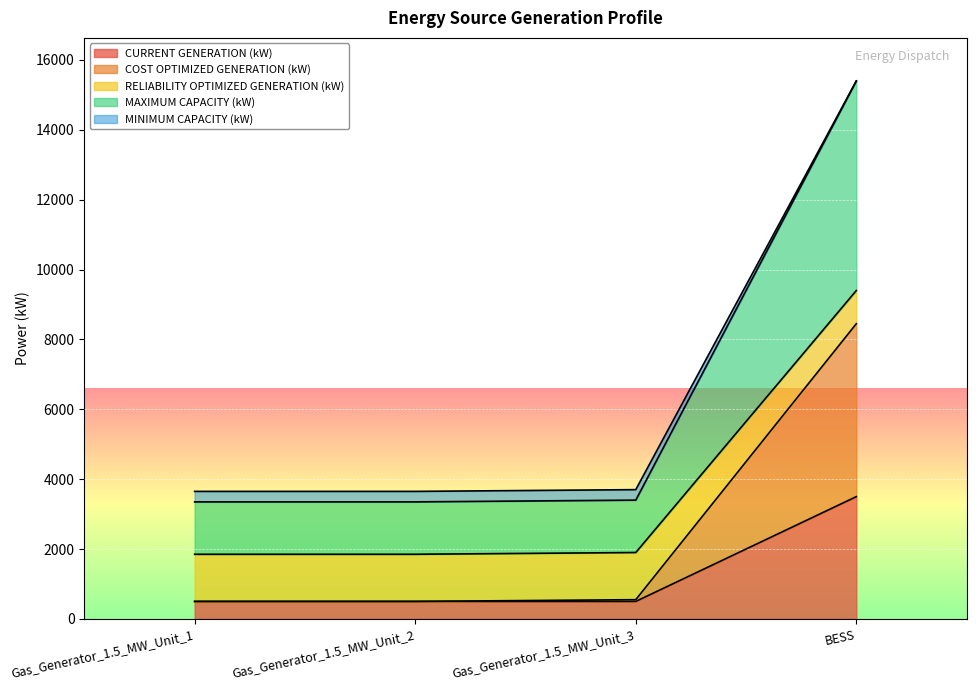

Reading left to right, list all the values displayed in this chart.

CURRENT GENERATION (kW): 500	500	500	3500
COST OPTIMIZED GENERATION (kW): 1850	1850	1900	9400
RELIABILITY OPTIMIZED GENERATION (kW): 3350	3350	3400	15400
MAXIMUM CAPACITY (kW): 3650	3650	3700	15400
MINIMUM CAPACITY (kW): 500	500	550	8450